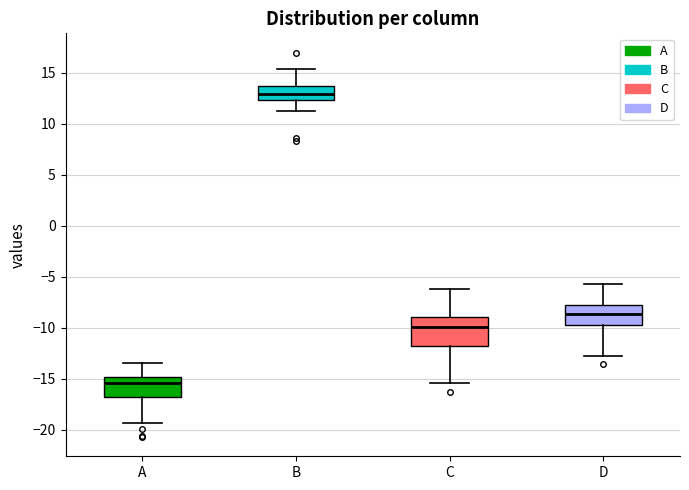

Reading left to right, transcribe this box plot: for each box, give where its median line is, the range the box spans, and where its two whiskers end, as read against the y-axis. The values are not printed on the chart, so give them approximately, as read against the axis.

A: median -15.5, box -17.0 to -15.0, whiskers -19.5 to -13.5
B: median 13.0, box 12.5 to 13.5, whiskers 11.0 to 15.5
C: median -10.0, box -12.0 to -9.0, whiskers -15.5 to -6.0
D: median -8.5, box -10.0 to -7.5, whiskers -13.0 to -5.5